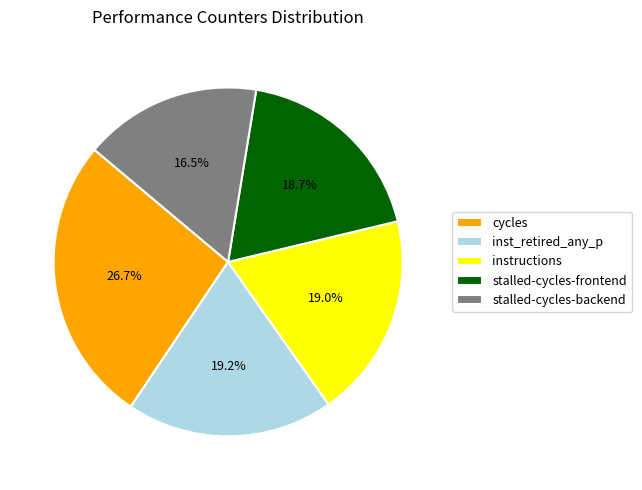

Is there any slice that represents more than half of the pie?

No